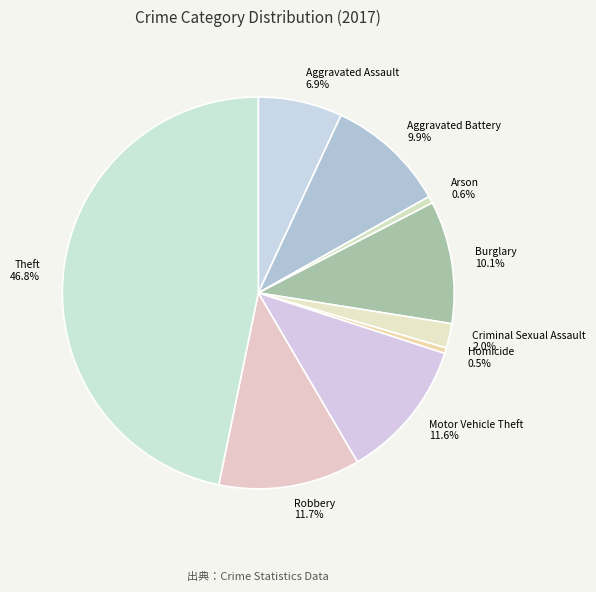

What is the largest slice in the pie chart?

Theft